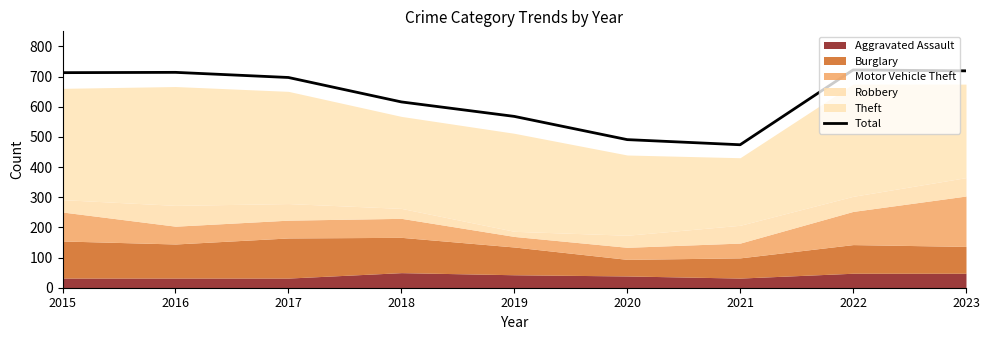

What is the difference between the values at 2020 and 2019?

77